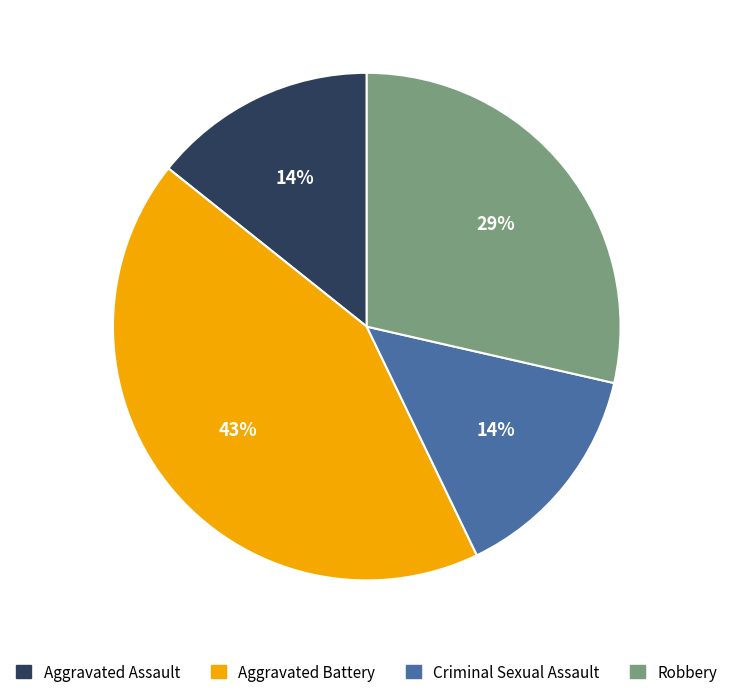

Is it true that Robbery is 23% of the pie?

False